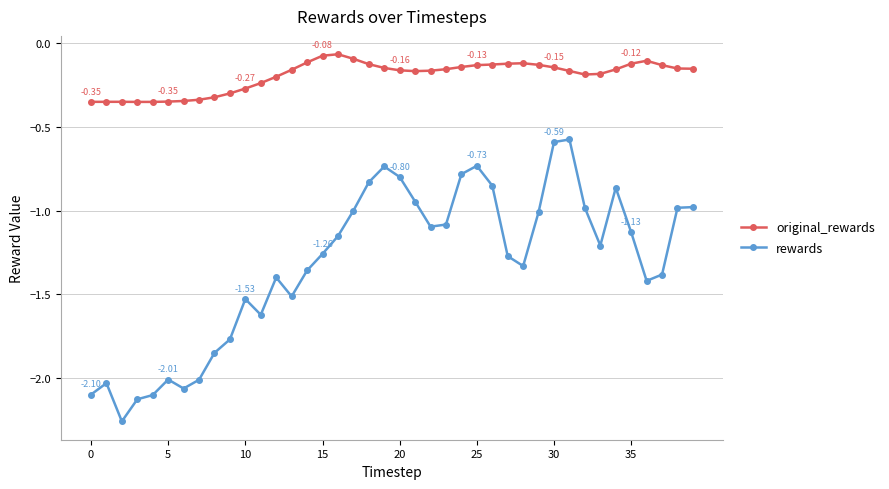

What are all the series names shown in the legend?

original_rewards, rewards